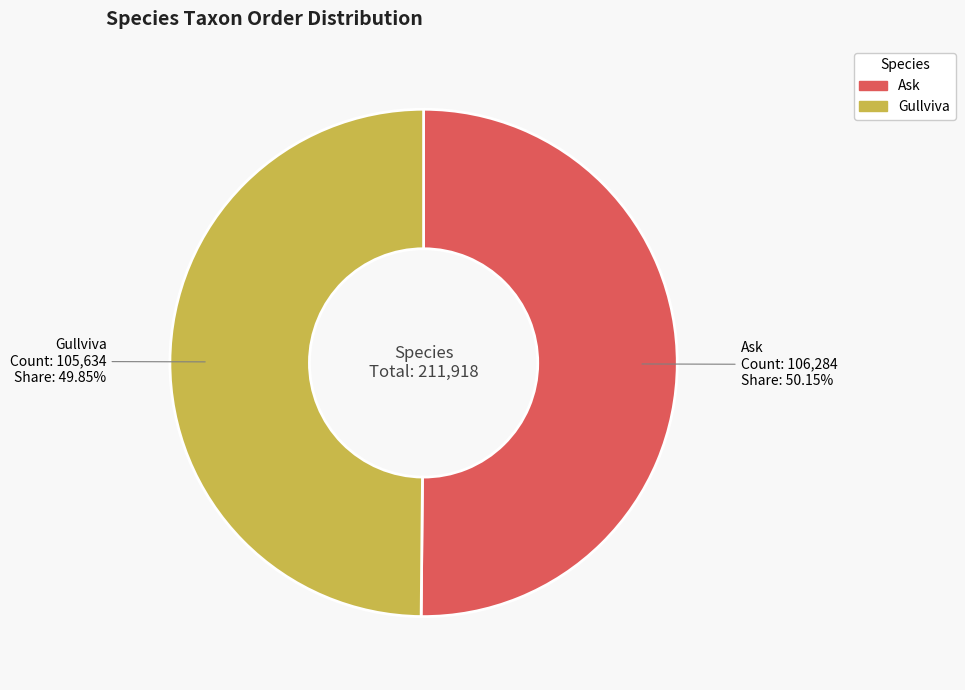

Is there any slice that represents more than half of the pie?

Yes